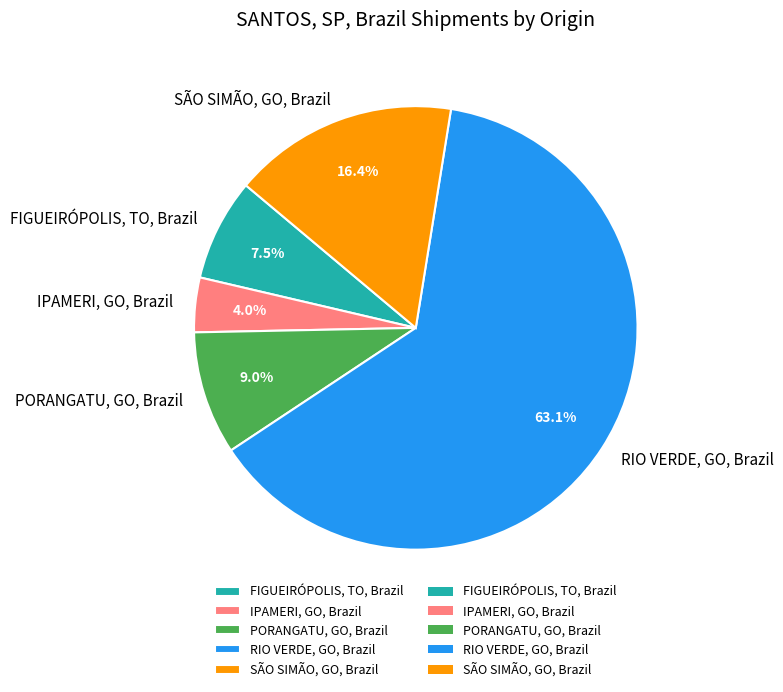

What is the majority slice?

RIO VERDE, GO, Brazil